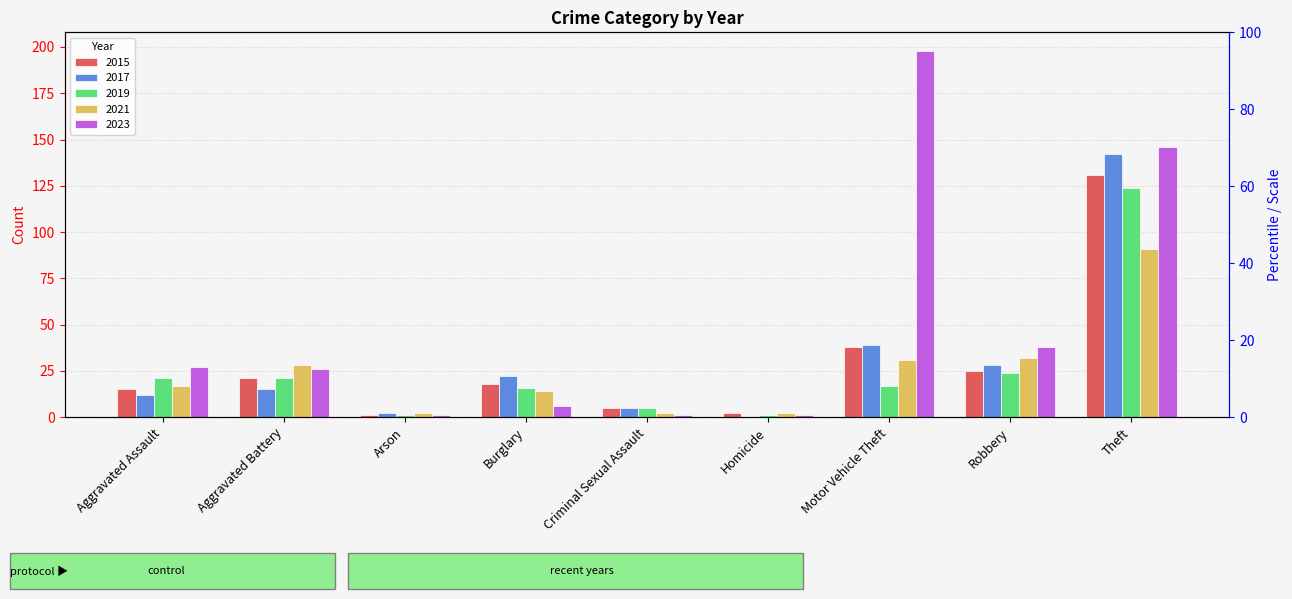

Is the value of 2023 at Aggravated Battery greater than the value of 2021 at Homicide?

Yes